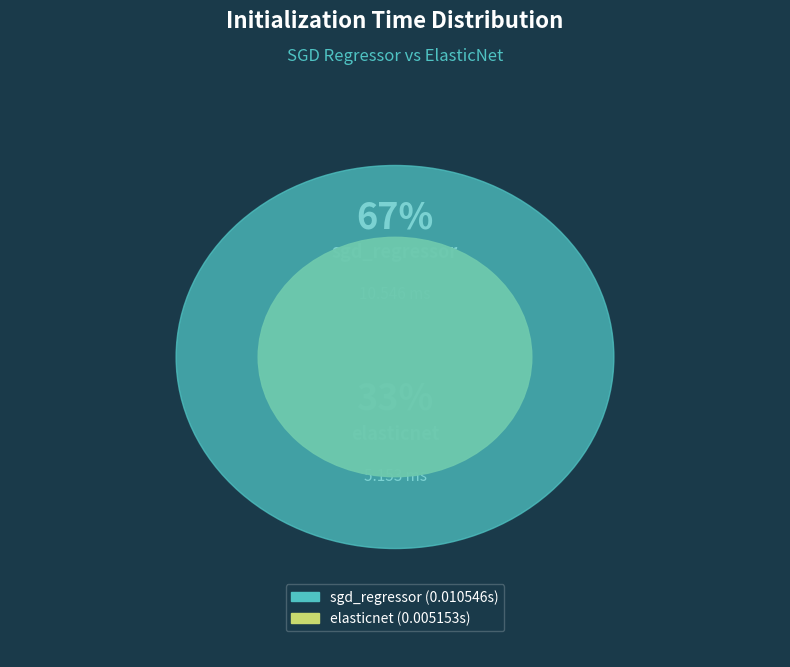

Between sgd_regressor and elasticnet, which is larger?

sgd_regressor